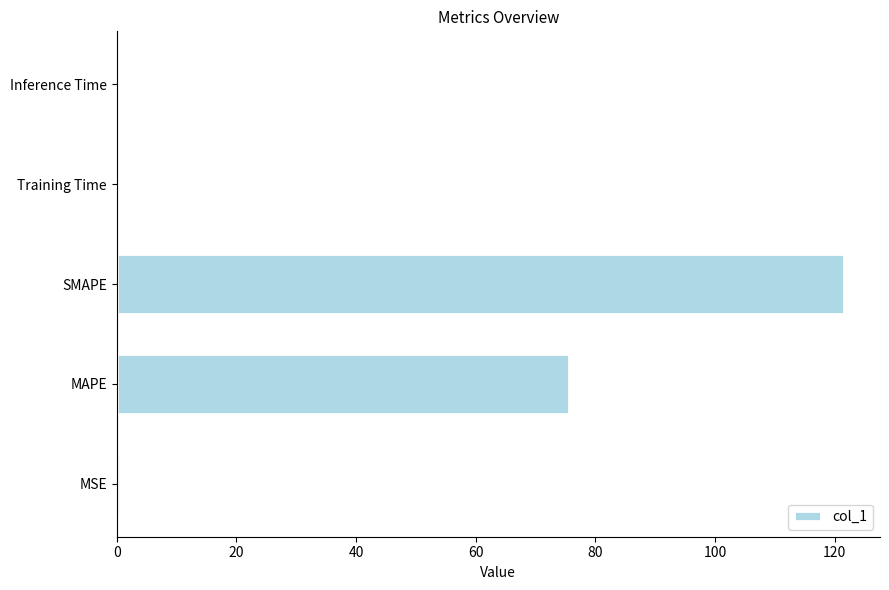

Read the value at SMAPE.

121.5